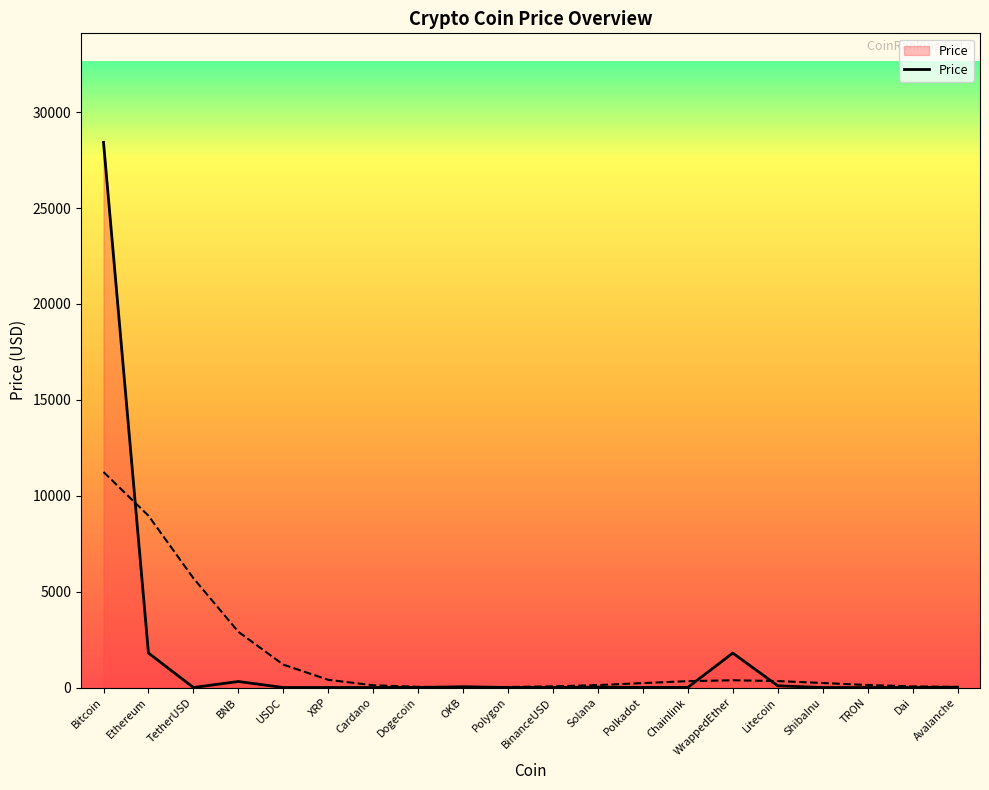

Reading right to left, what are all the values shown in this chart?

Avalanche=17.4	Dai=1.0	TRON=0.1	ShibaInu=0.0	Litecoin=91.6	WrappedEther=1795.8	Chainlink=7.4	Polkadot=6.2	Solana=21.2	BinanceUSD=1.0	Polygon=1.1	OKB=42.5	Dogecoin=0.1	Cardano=0.4	XRP=0.5	USDC=1.0	BNB=314.3	TetherUSD=1.0	Ethereum=1797.4	Bitcoin=28426.3